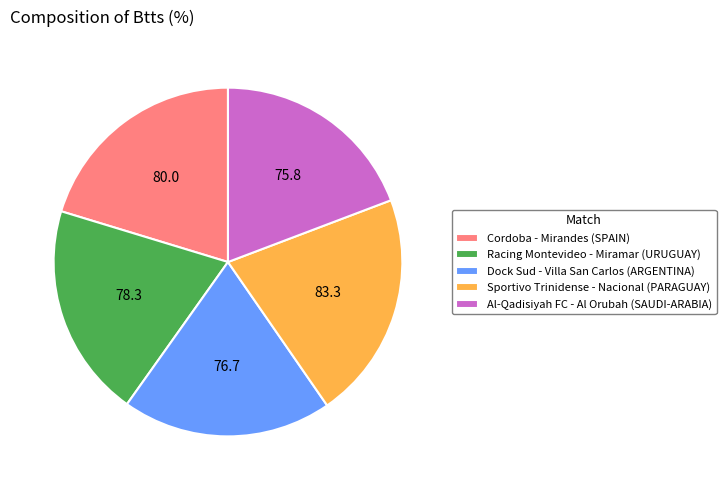

Is Racing Montevideo - Miramar (URUGUAY) the majority of the pie?

No